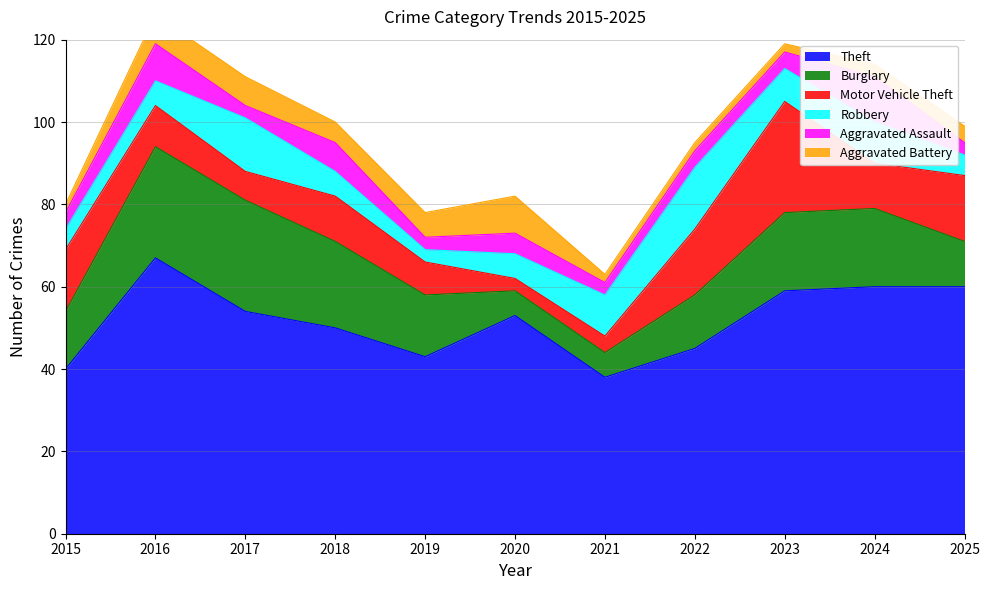

Which series has the widest spread of values?

Theft